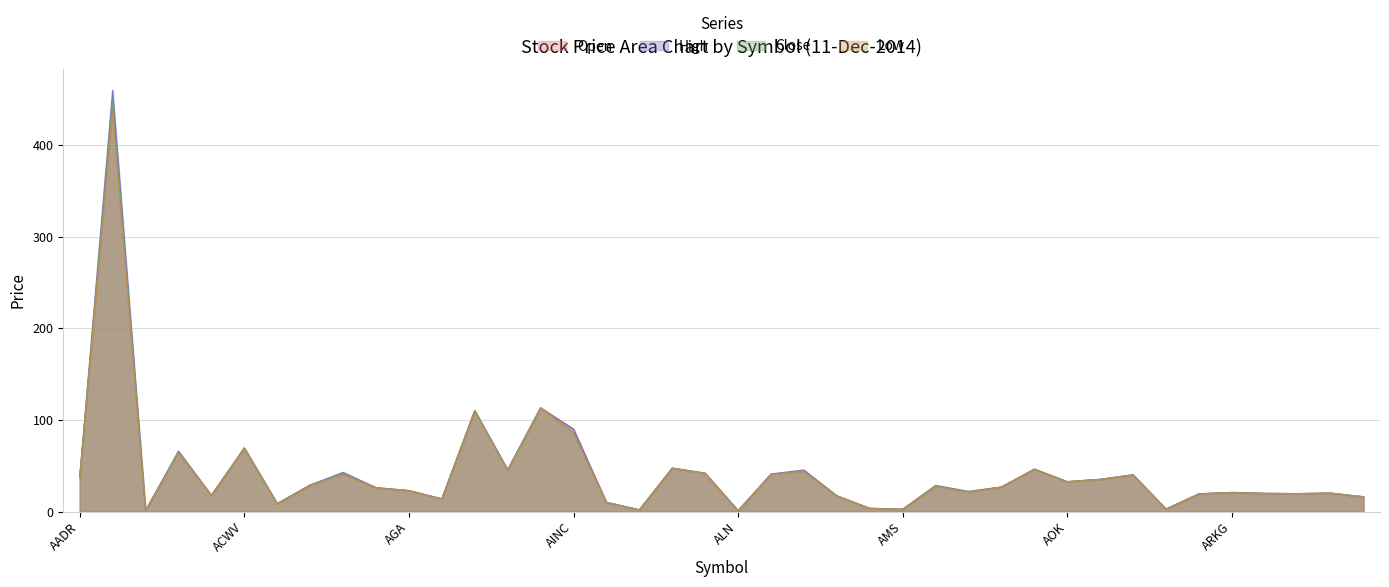

True or false: Low and Close intersect in this chart.

False